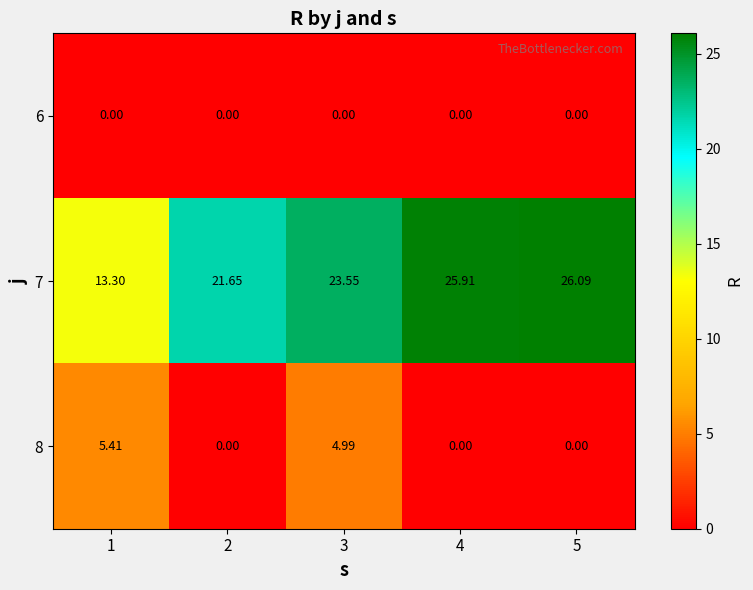

Is the value of 7 at 5 greater than the value of 8 at 3?

Yes